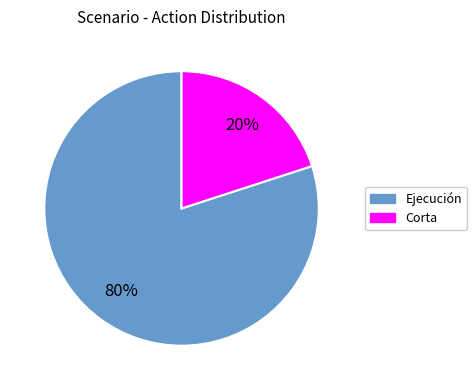

To the nearest percent, what is the difference between the largest and smallest slice percentages?

60%